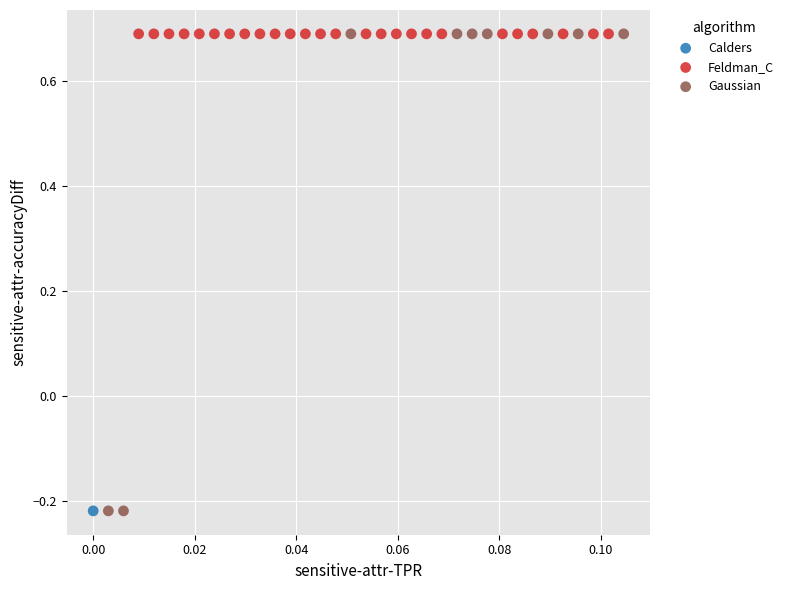

What are all the series names shown in the legend?

Calders, Feldman_C, Gaussian